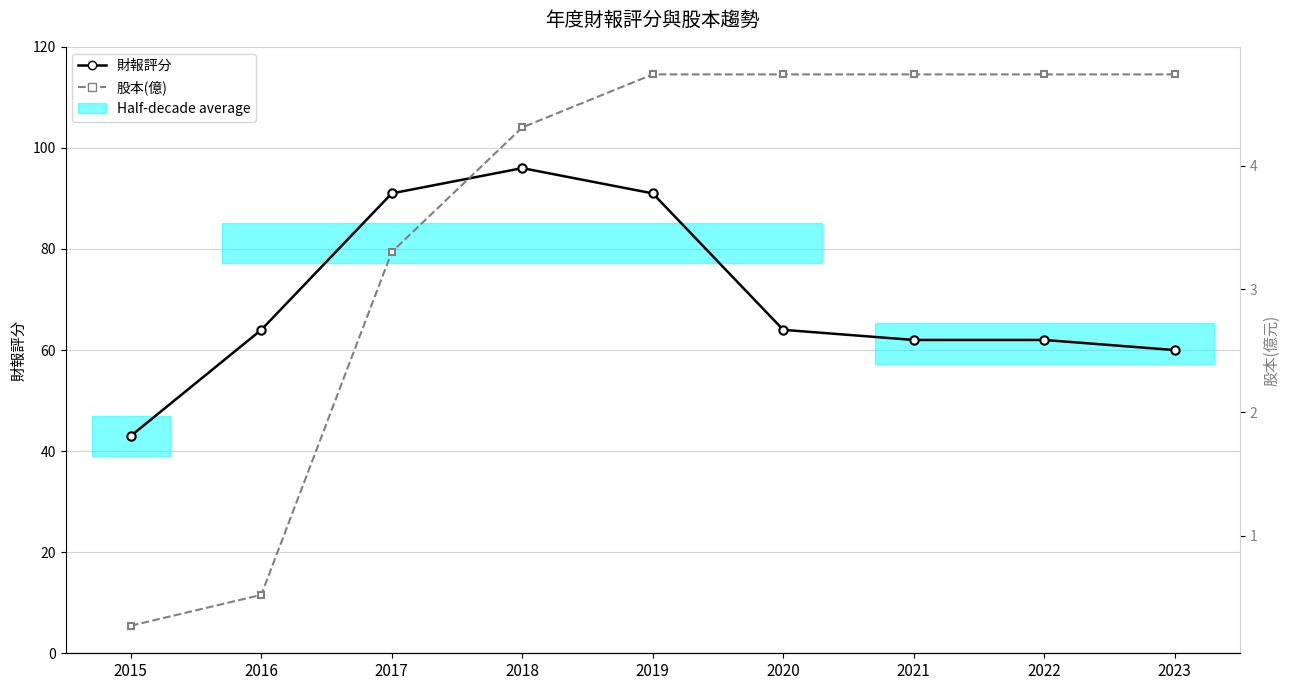

At how many categories does at least one series exceed 31?

9